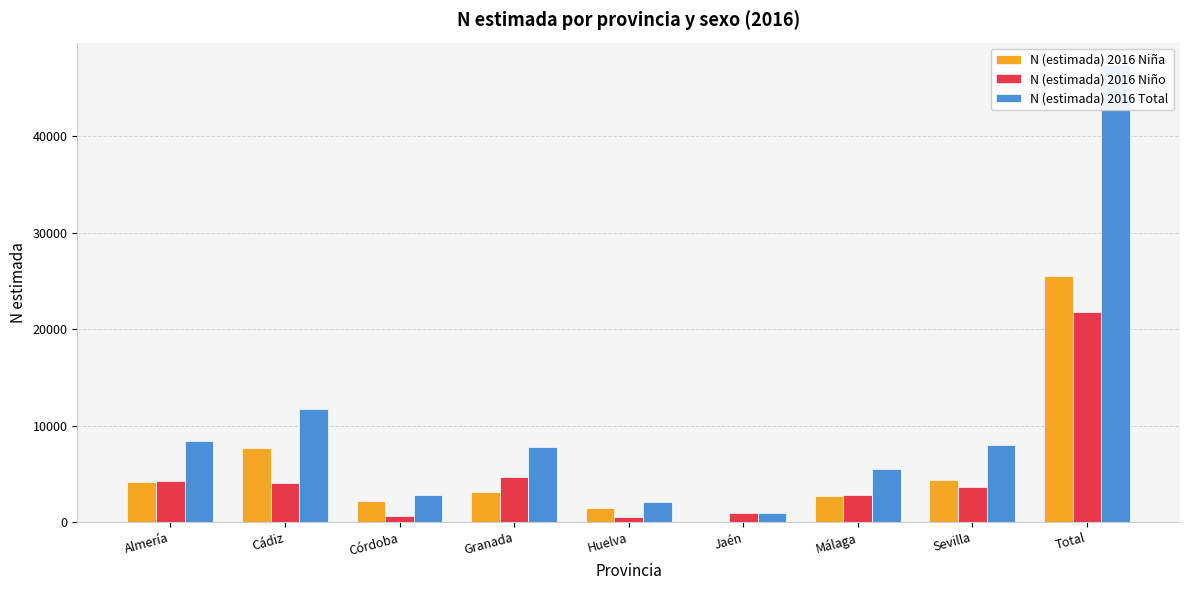

Reading right to left, list all the values displayed in this chart.

N (estimada) 2016 Niña: 25548	4351	2681	0	1508	3083	2149	7659	4117
N (estimada) 2016 Niño: 21805	3693	2827	976	569	4720	685	4054	4280
N (estimada) 2016 Total: 47354	8044	5509	976	2078	7802	2834	11713	8397